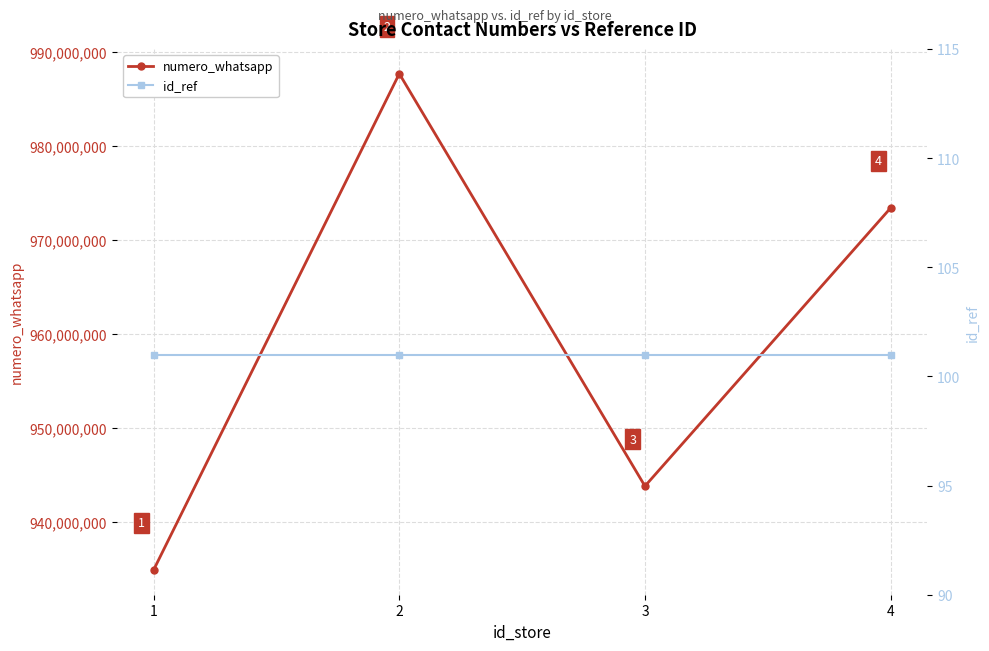

What is the sum of all numero_whatsapp values?

3839747789